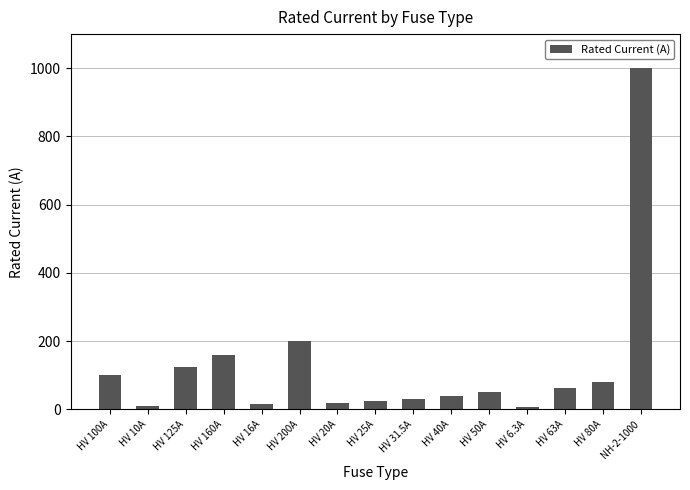

Which has a higher value, NH-2-1000 or HV 31.5A?

NH-2-1000